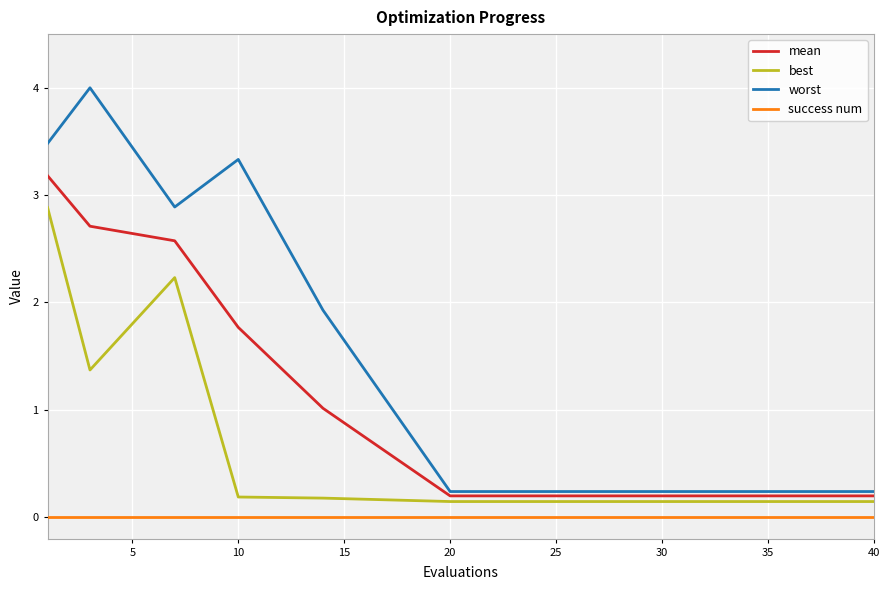

List the series in order of their overall mean, highest first.

worst, mean, best, success num